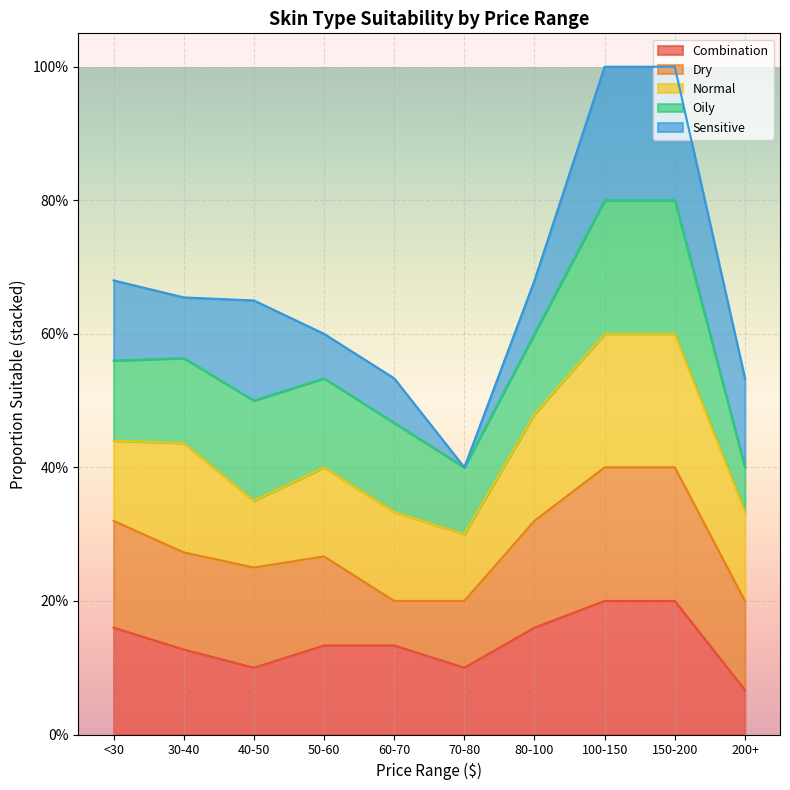

How many distinct data groups are displayed?

5